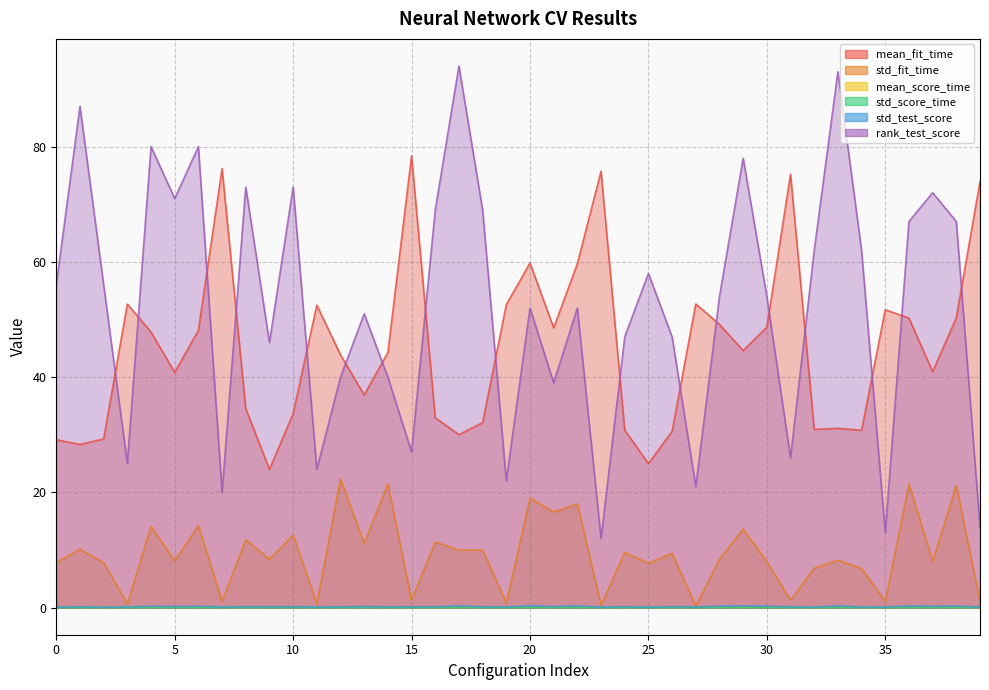

True or false: std_test_score and mean_fit_time intersect in this chart.

False